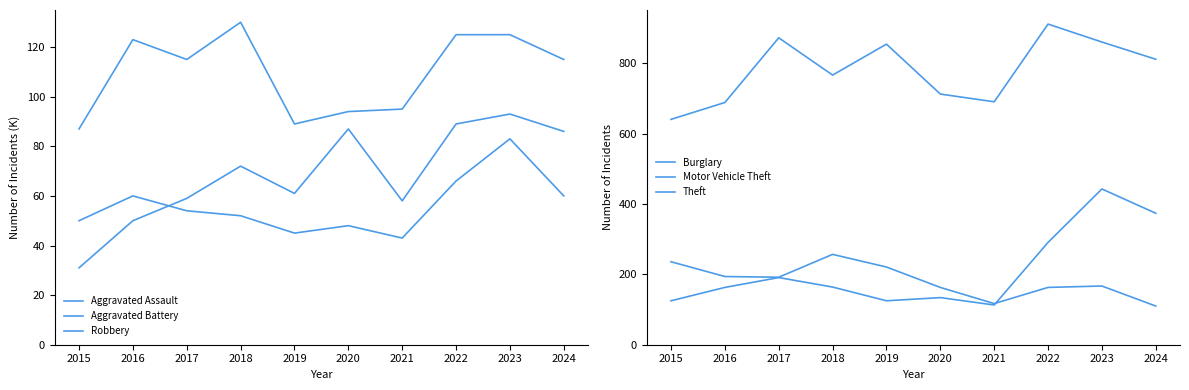

What is the total value across all series at 2023?

1772